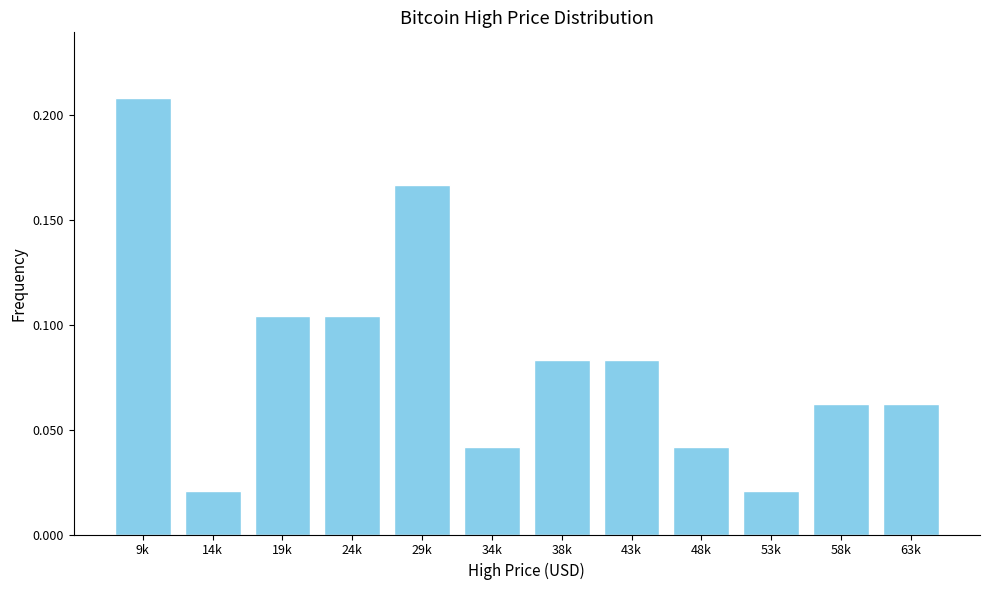

Count the values in the range 0 to 1.

12